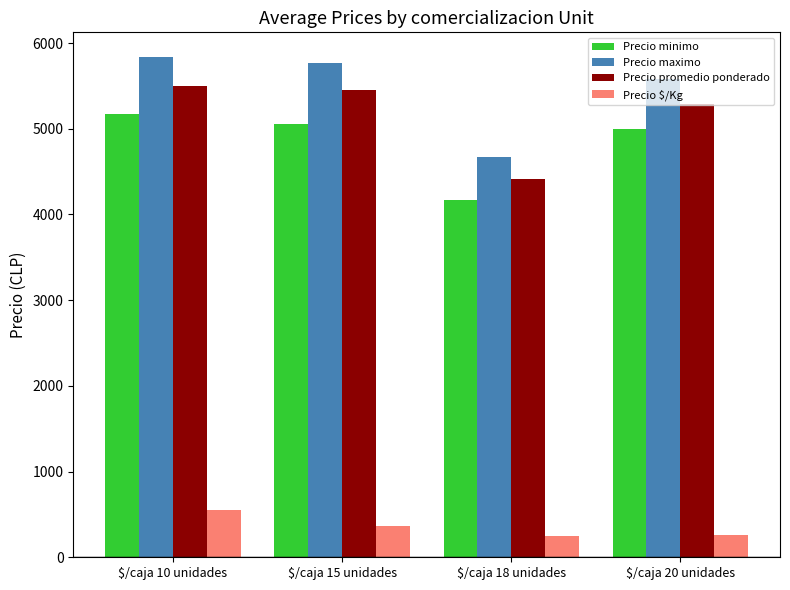

Between $/caja 15 unidades and $/caja 18 unidades, which series saw the biggest shift?

Precio maximo